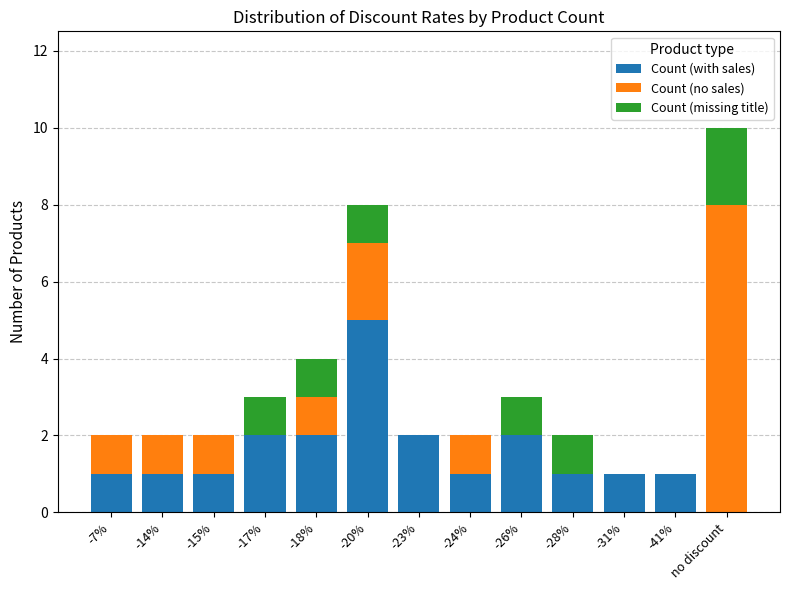

At which label does Count (with sales) reach its peak?

-20%